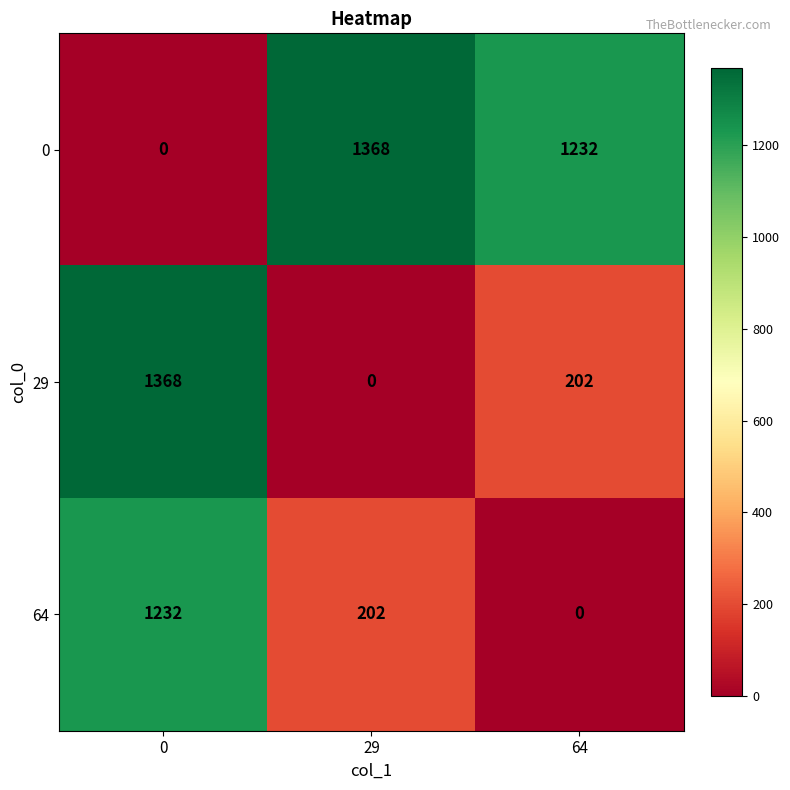

The value of 0 at 29 is 1368. True or false?

True